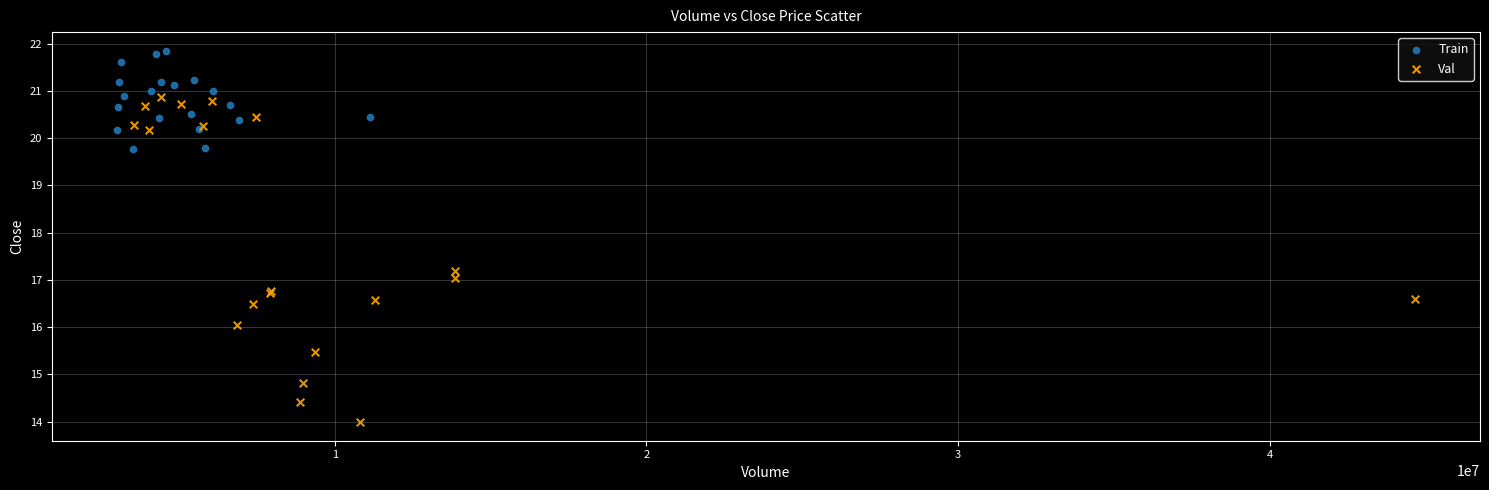

Which series reaches the minimum Y coordinate?

Val